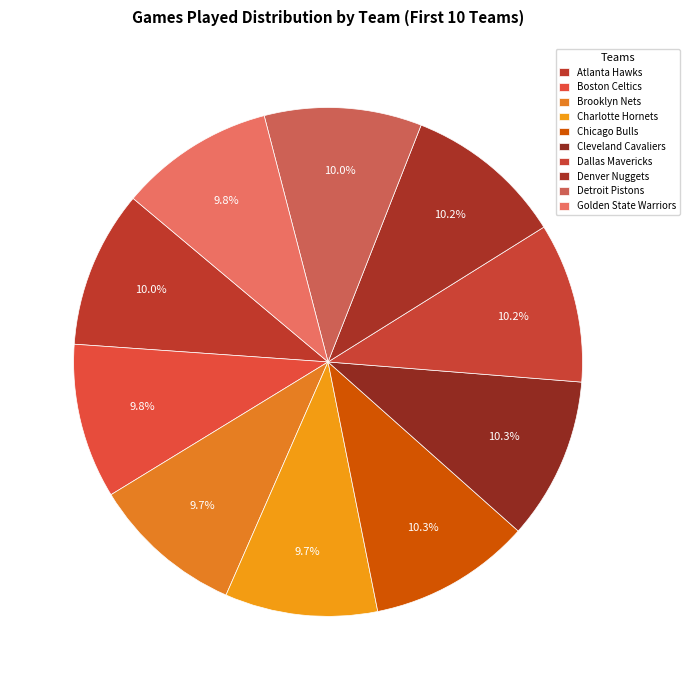

How many segments does this pie chart have?

10